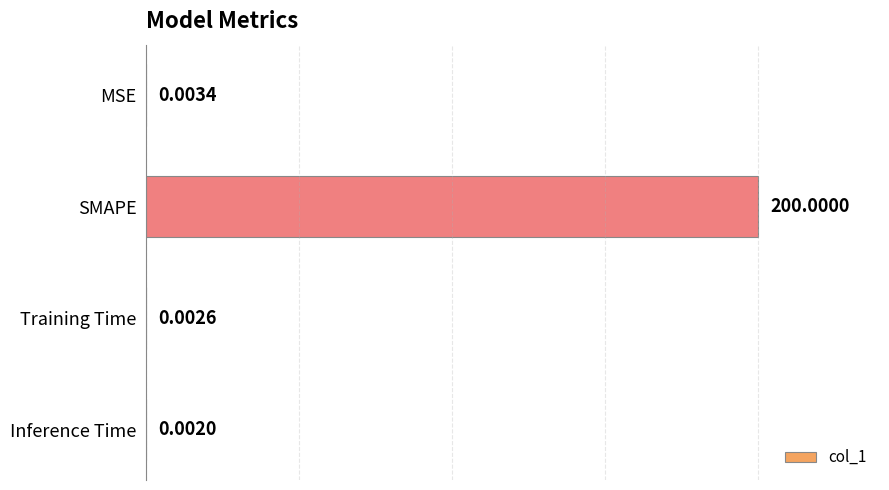

Where is the data nearest to the value 100?

MSE